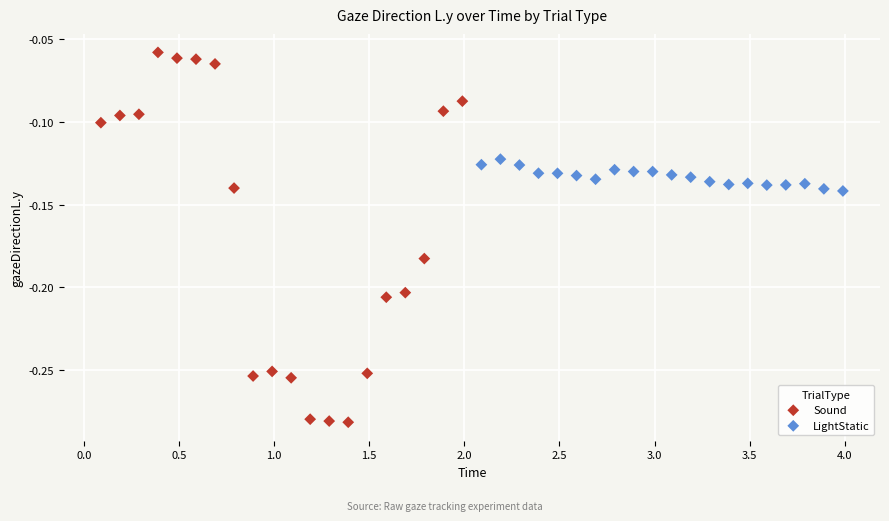

Which series has the largest Y range (max minus min)?

Sound